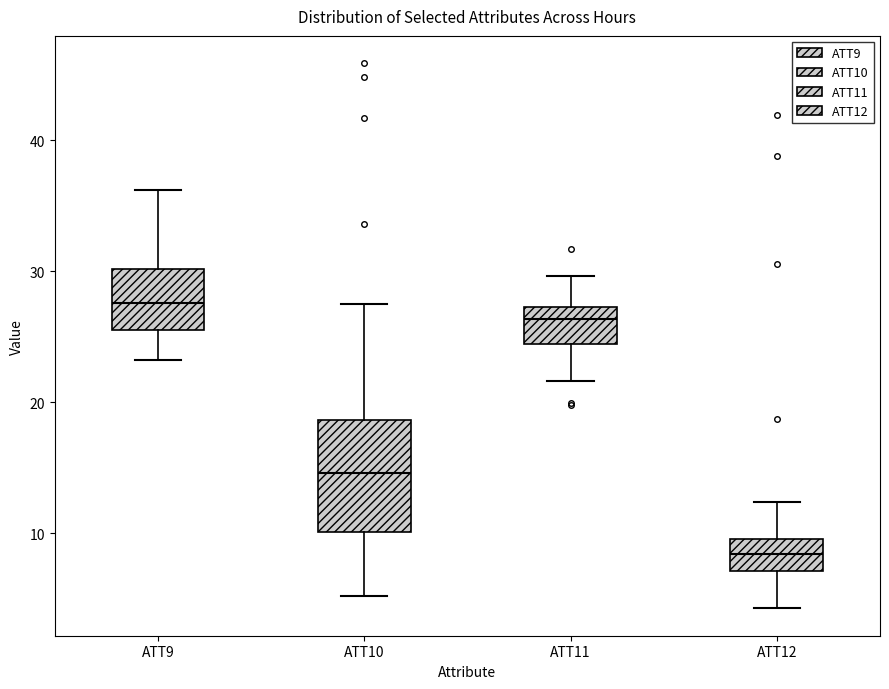

Reading left to right, read every box against the y-axis: the position of its median line, the range the box covers, and the ends of its whiskers. The values are not printed on the chart, so give them approximately, as read against the axis.

ATT9: median 28, box 26 to 30, whiskers 23 to 36
ATT10: median 15, box 10 to 19, whiskers 5 to 28
ATT11: median 26, box 24 to 27, whiskers 22 to 30
ATT12: median 8, box 7 to 10, whiskers 4 to 12